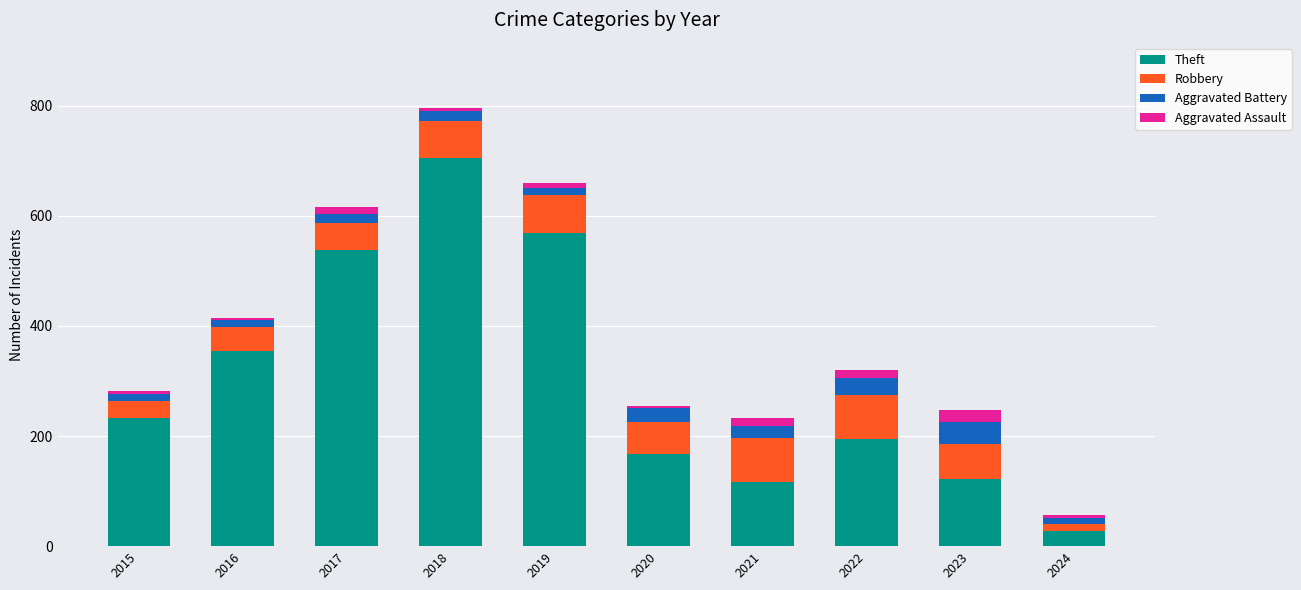

At which label is Theft closest to 366?

2016